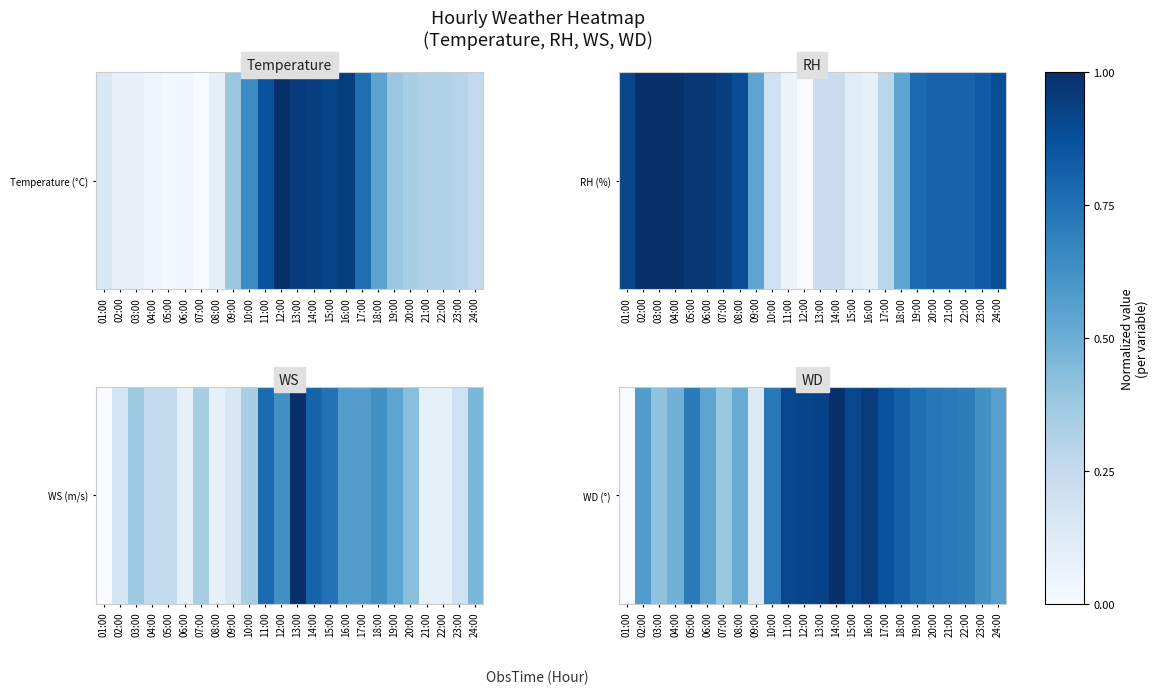

The chart shows a value of -0.6 at 01:00. True or false?

False